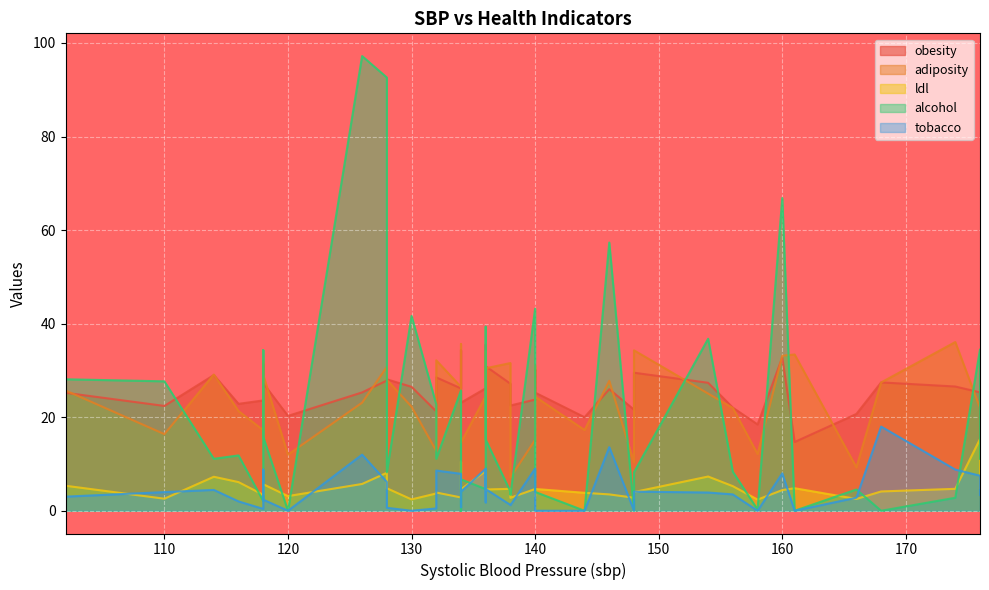

Which series has the widest spread of values?

alcohol